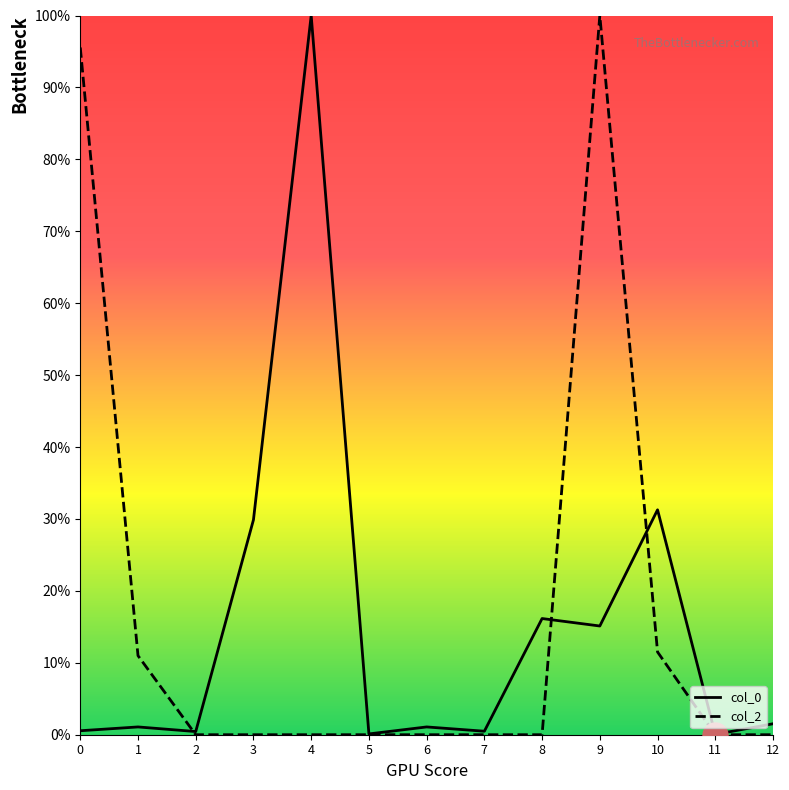

Is the value of col_0 at 1 greater than the value of col_2 at 4?

Yes